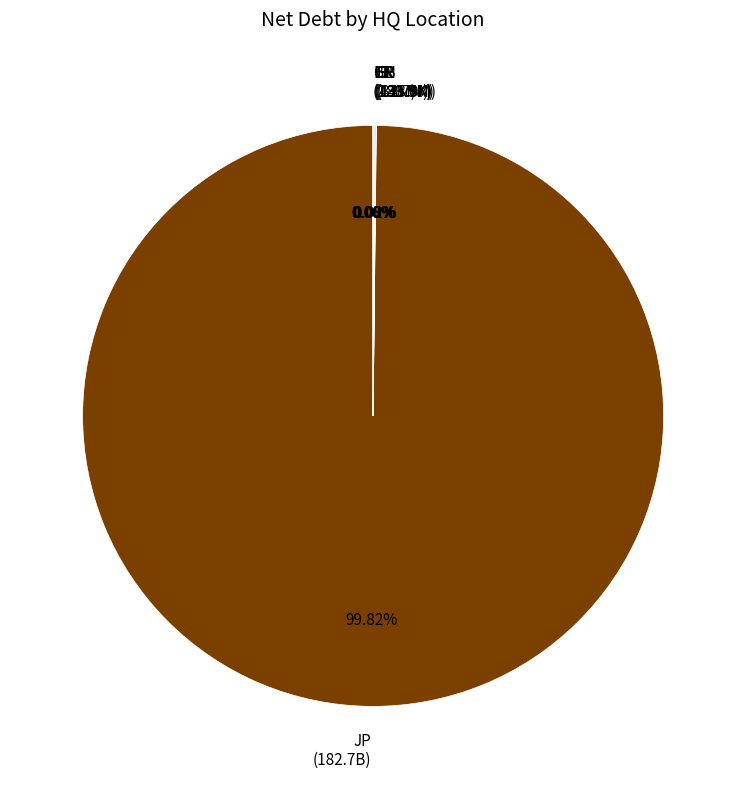

What is the largest slice in the pie chart?

JP